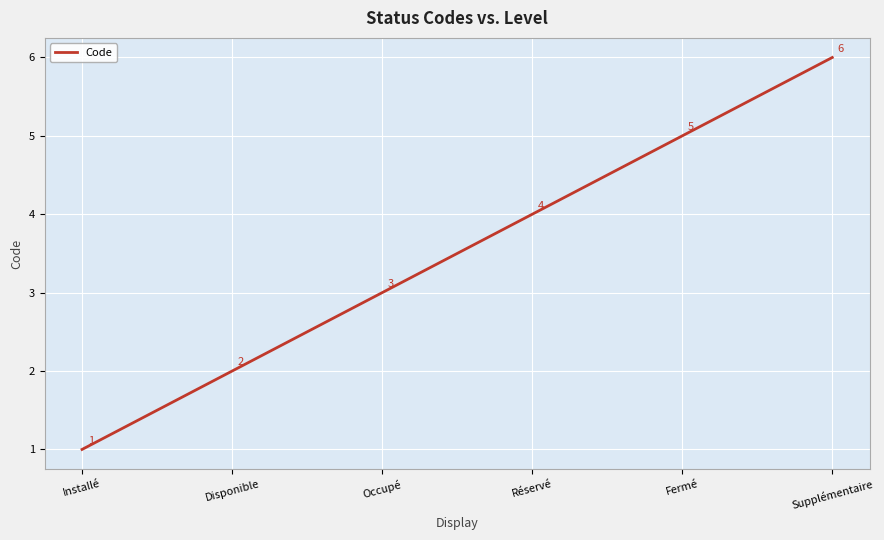

True or false: the data has more than 2 interior local peaks.

False